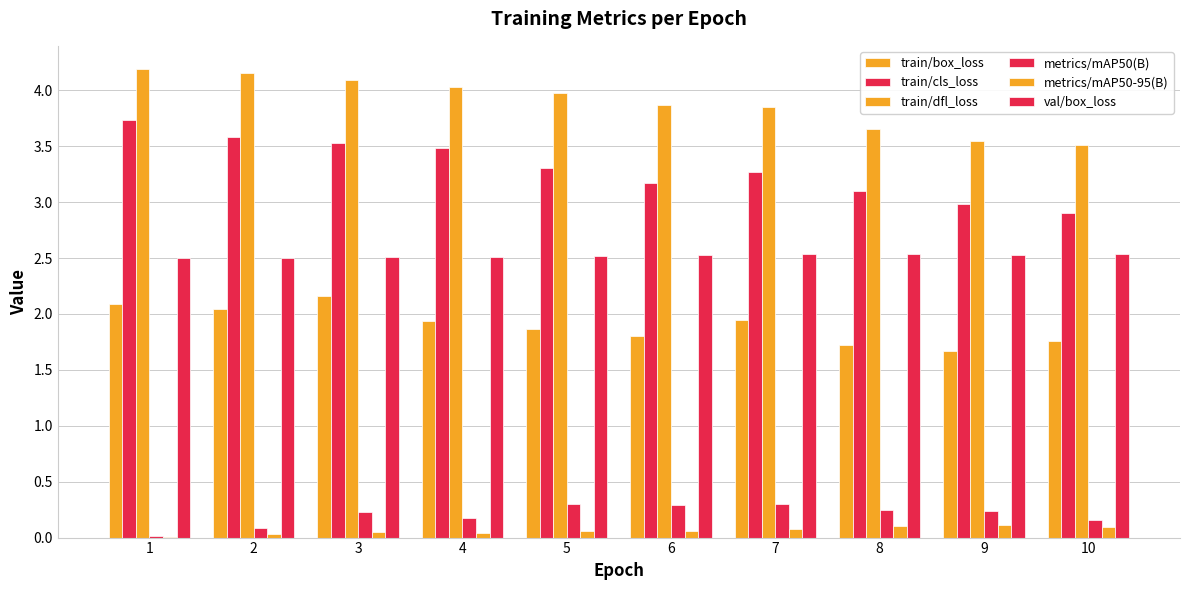

What is the sum of the val/box_loss values at 1 and 8?

5.0